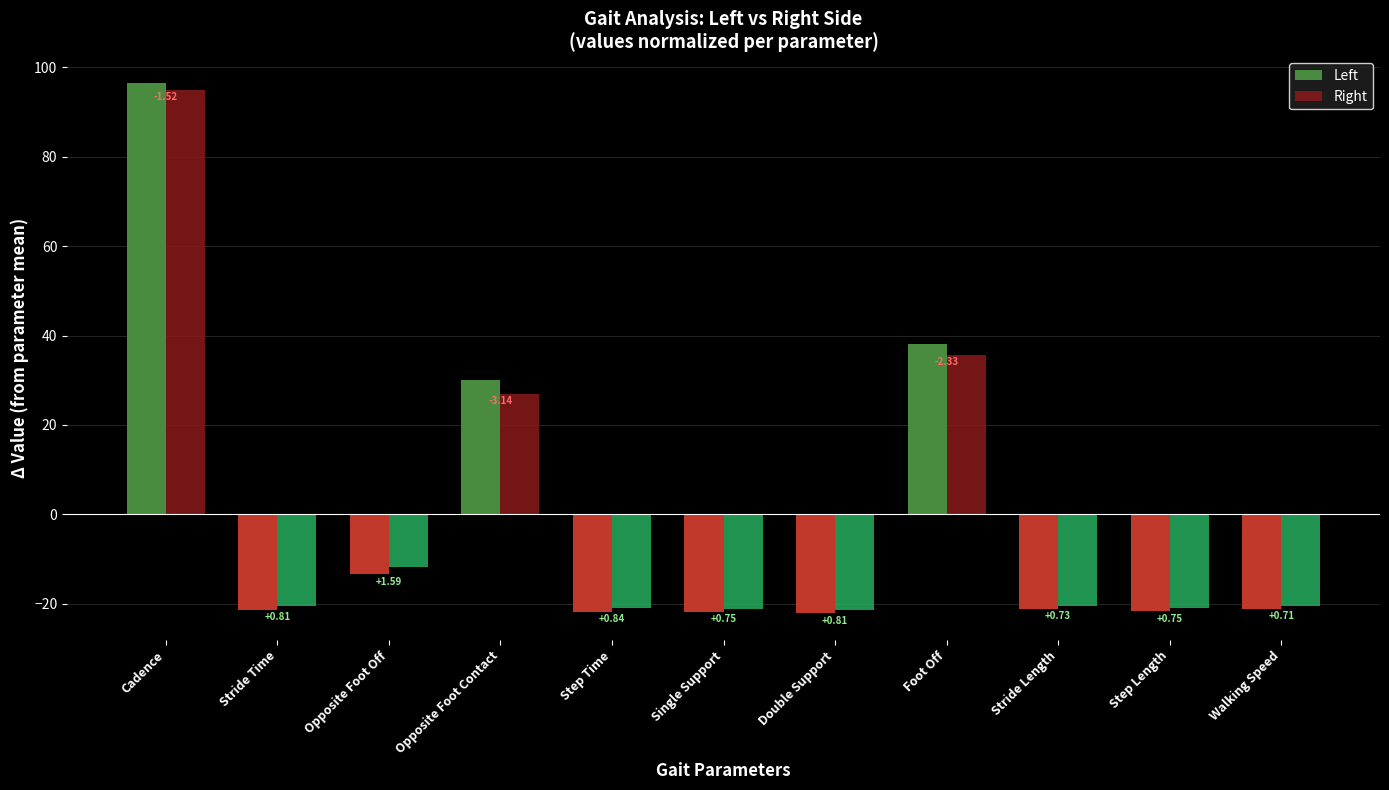

At which label is Right closest to 36?

Foot Off